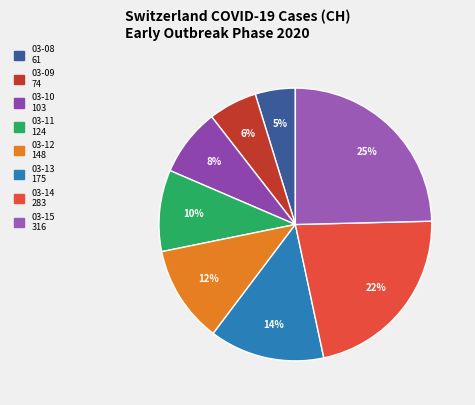

Is there any slice that represents more than half of the pie?

No